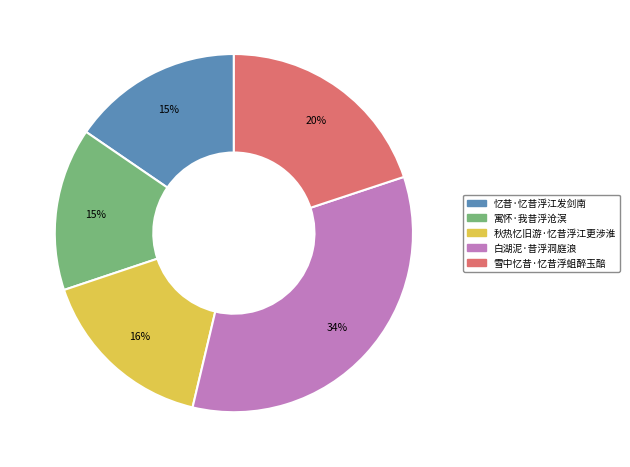

Does 忆昔·忆昔浮江发剑南 account for over 50% of the chart?

No